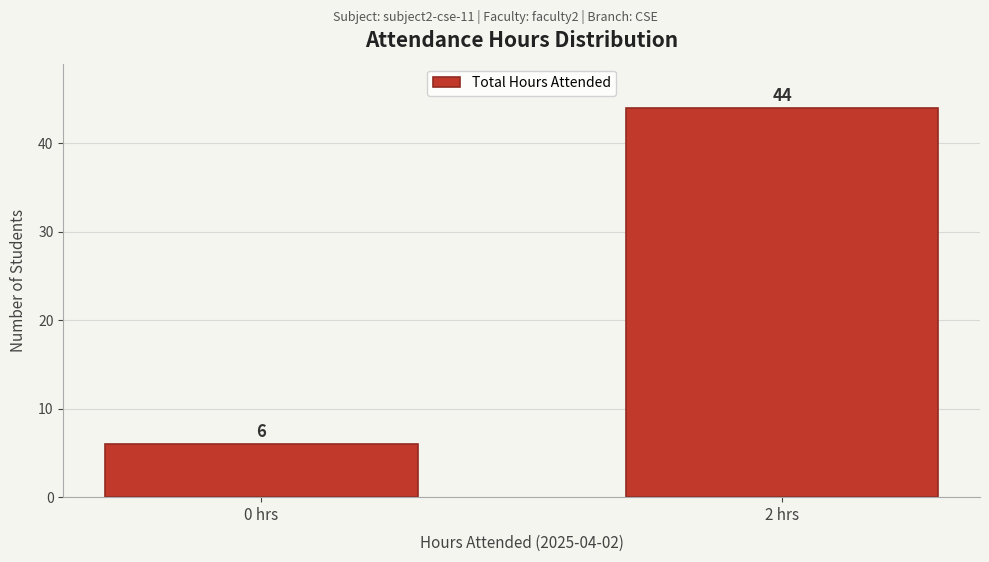

Reading right to left, list all the values displayed in this chart.

2 hrs=44	0 hrs=6